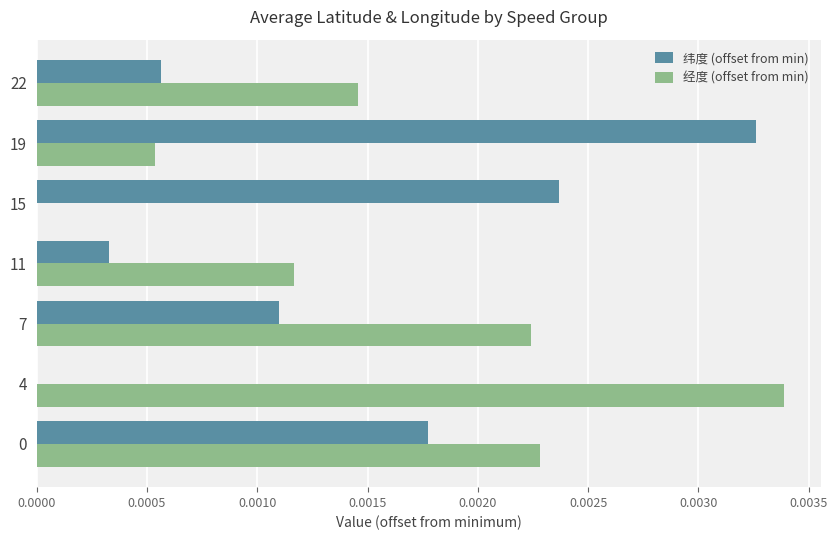

Which series has the widest spread of values?

经度 (offset from min)